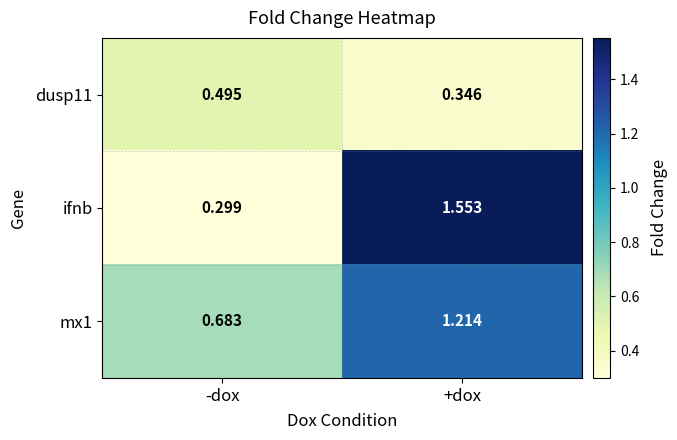

Which series has the largest range (max minus min)?

ifnb